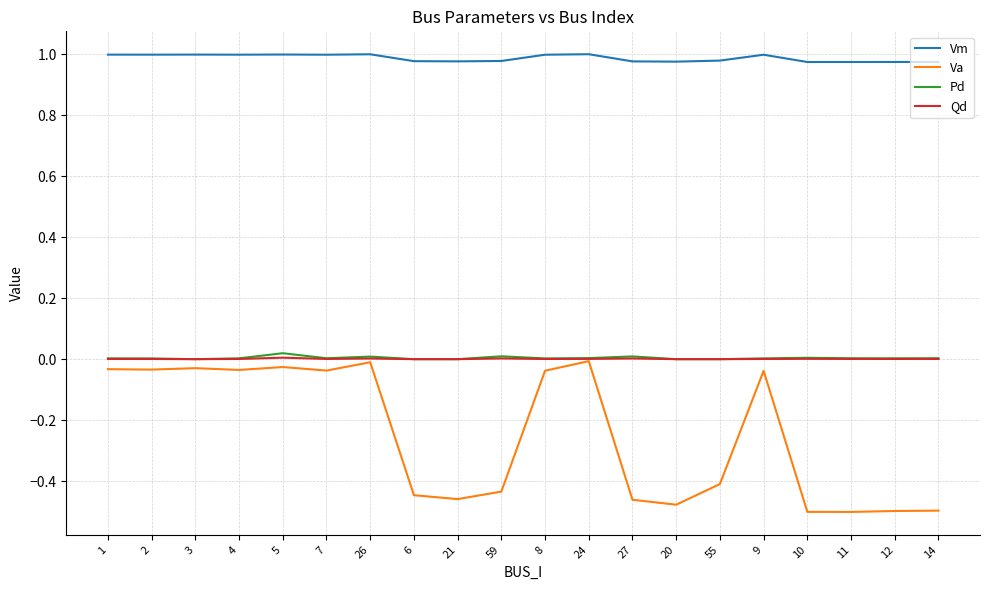

The value of Vm at 20 is 0.3. True or false?

False